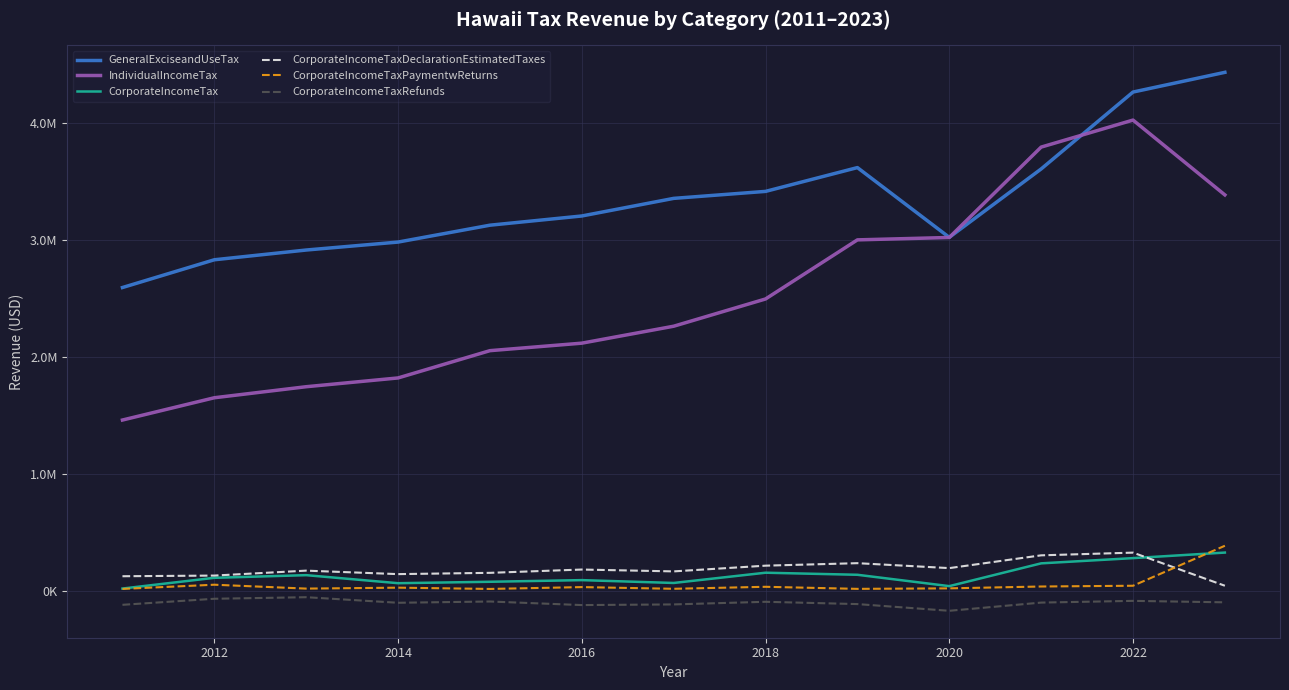

Is this an area chart (filled region under the line)?

No